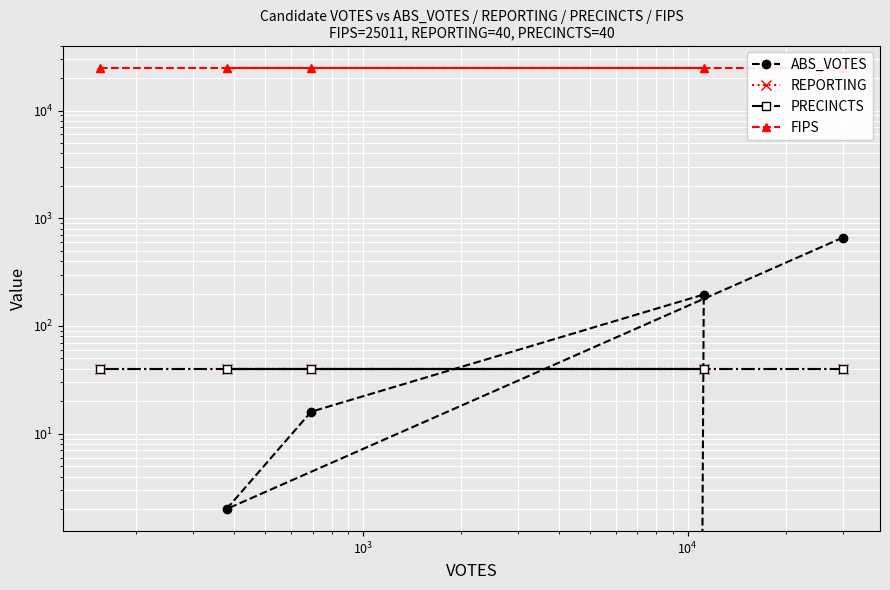

How many positive values does the ABS_VOTES series have?

4